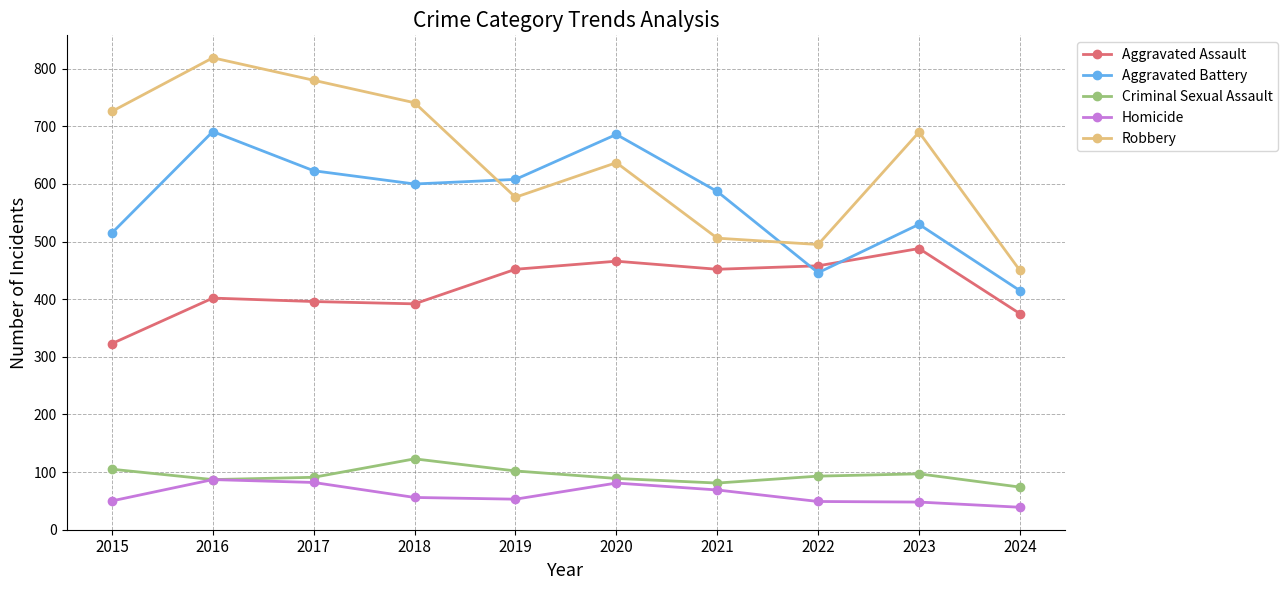

What value does the Homicide series have at 2022, to the nearest 5?

50